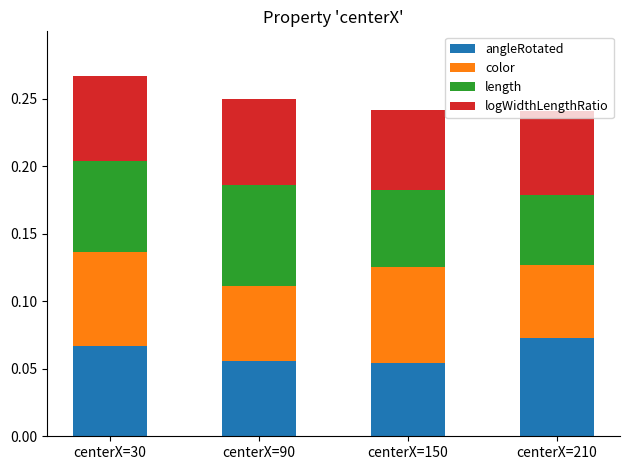

Which series has the largest range (max minus min)?

length